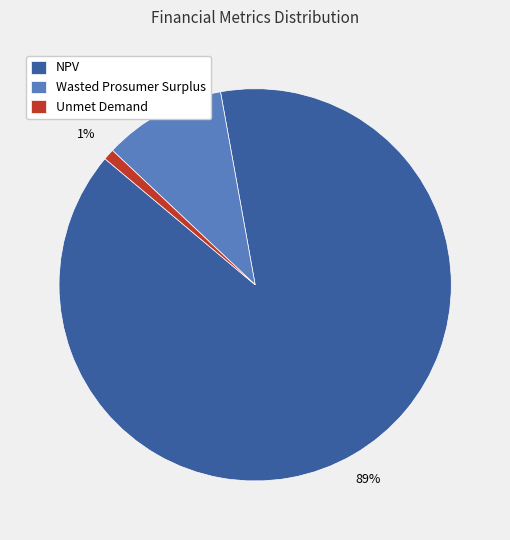

Between NPV and Unmet Demand, which is larger?

NPV